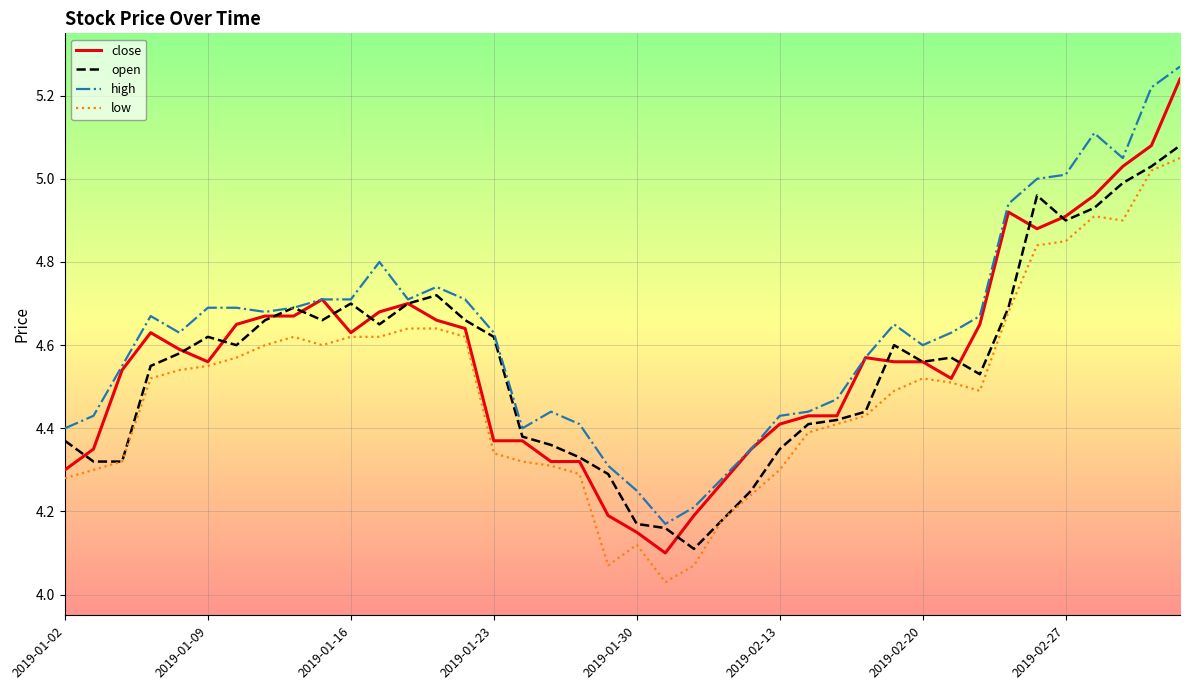

What is the difference between the maximum and minimum values in the close series?

1.1